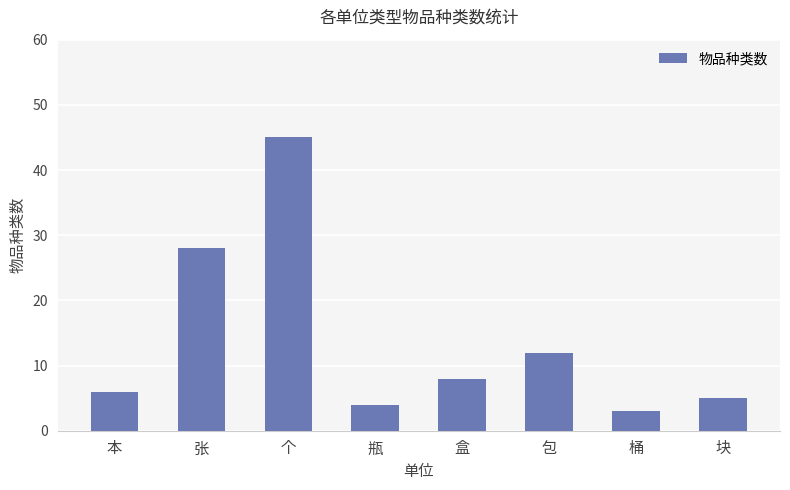

What is the value of the 8th bar from the left?

5